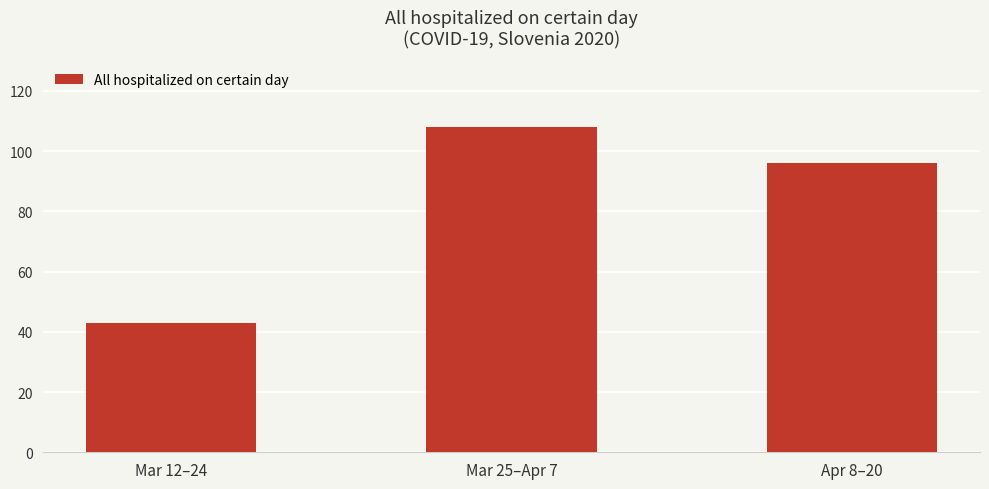

What is the ratio of the value at Apr 8–20 to the value at Mar 12–24?

2.2